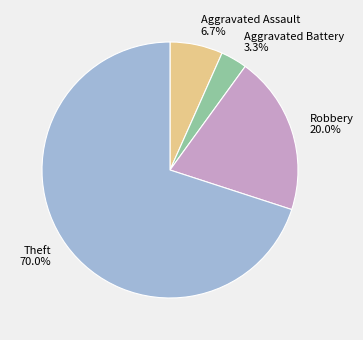

How many segments does this pie chart have?

4